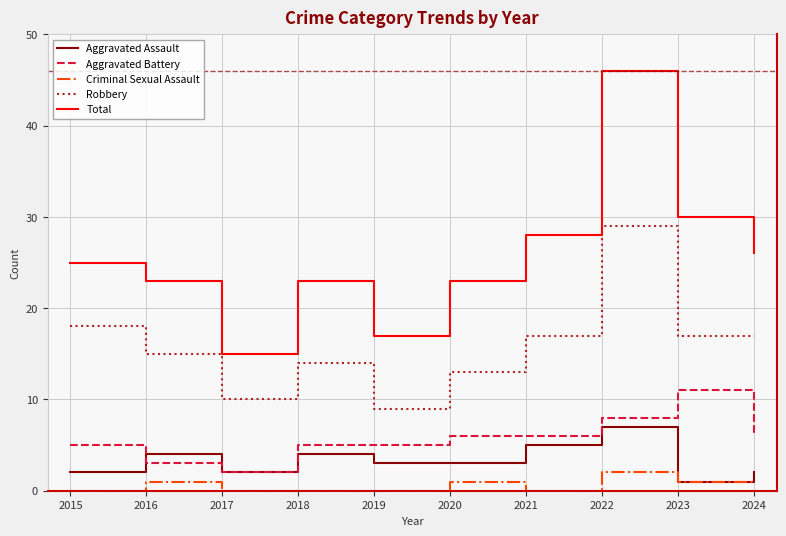

Count the Aggravated Assault values in the range 2 to 4.

7